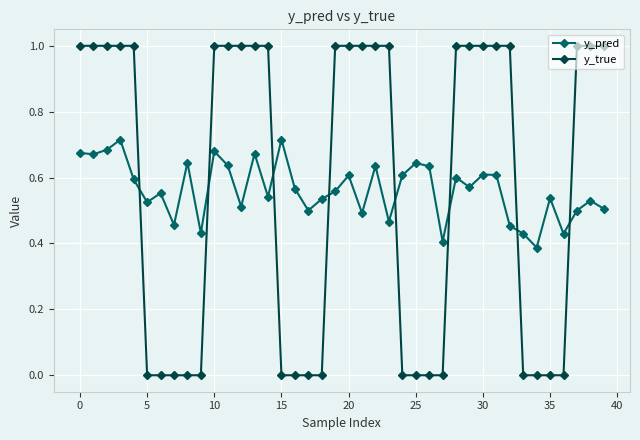

Count the number of data series in this chart.

2